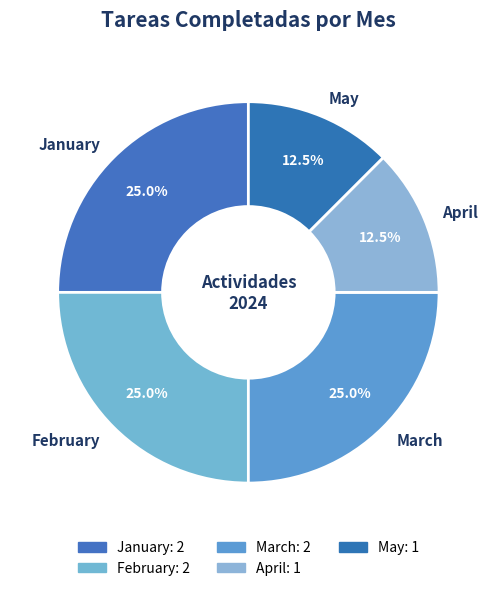

Is April the majority of the pie?

No